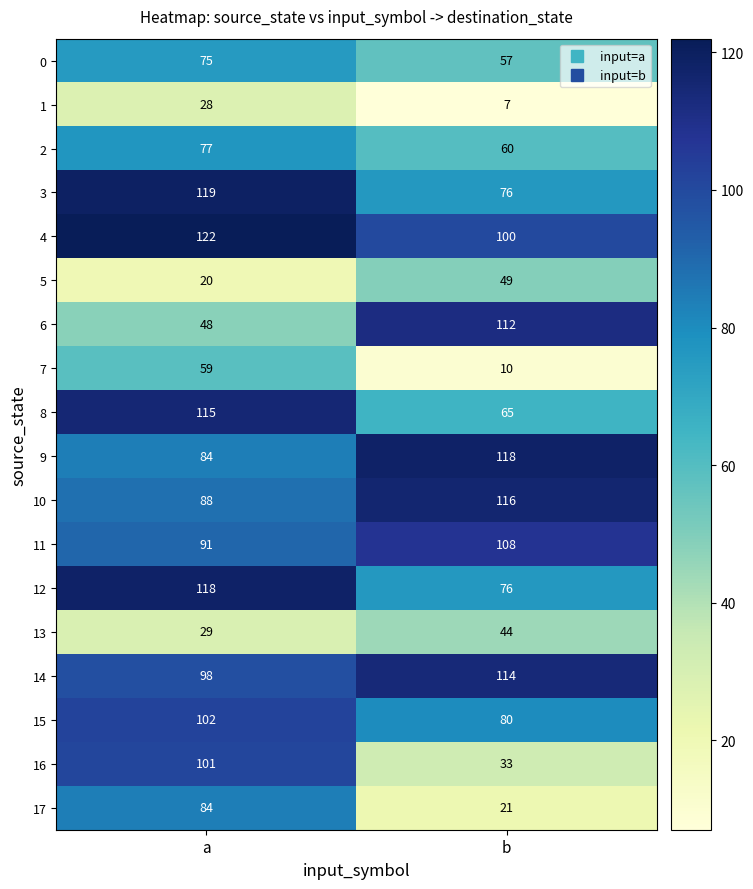

What is the sum of all 1 values?

35